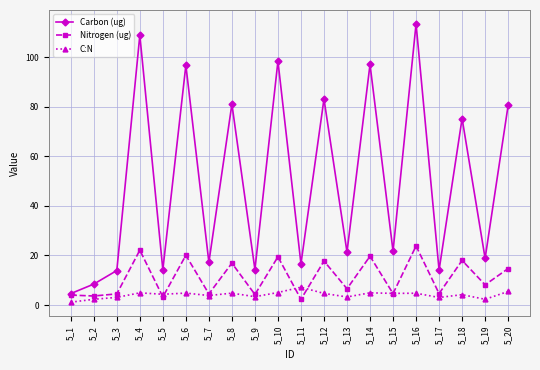

What is the difference between the maximum and minimum values in the Nitrogen (ug) series?

21.5